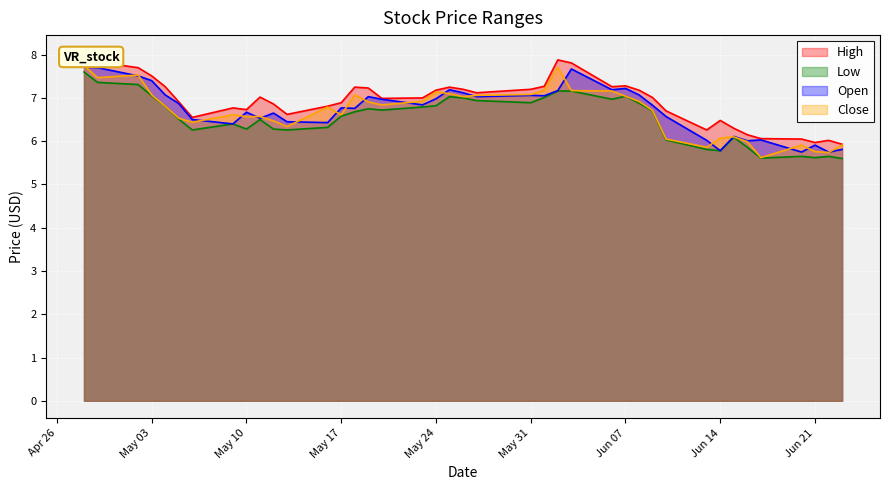

What is the lowest value of the Low series?

5.6